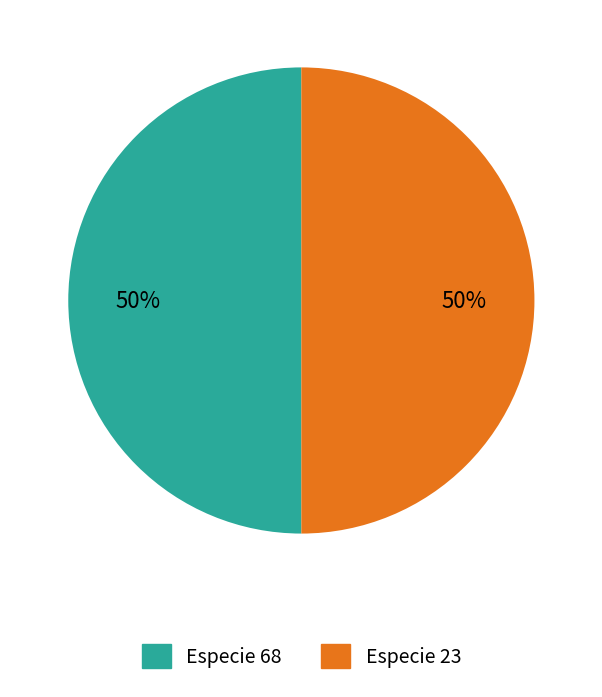

What percentage is the Especie 68 slice, to the nearest percent?

50%